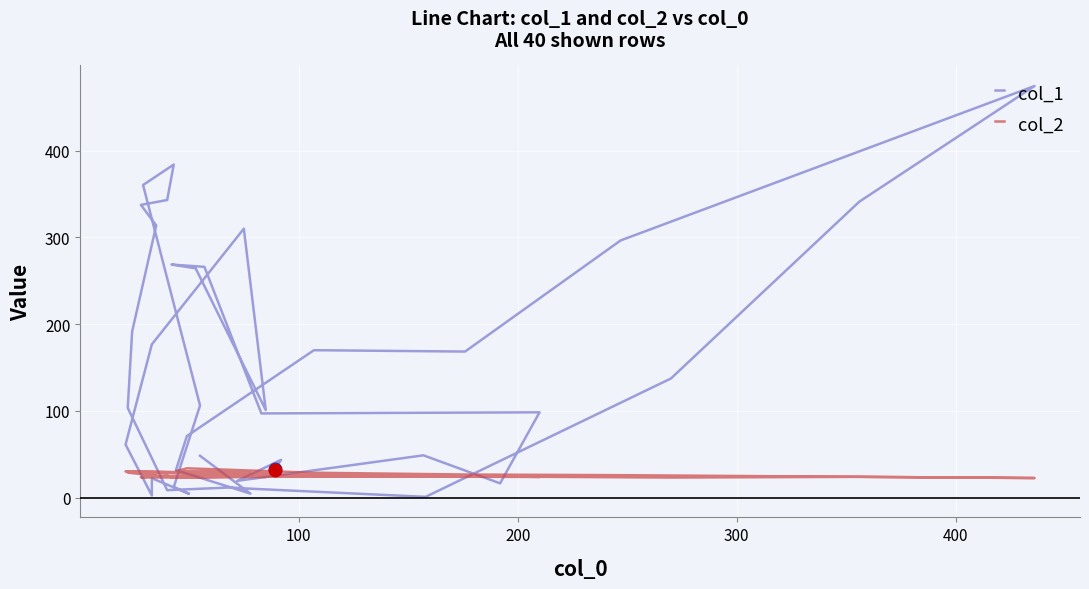

What is the difference between the maximum and minimum values in the col_2 series?

11.2